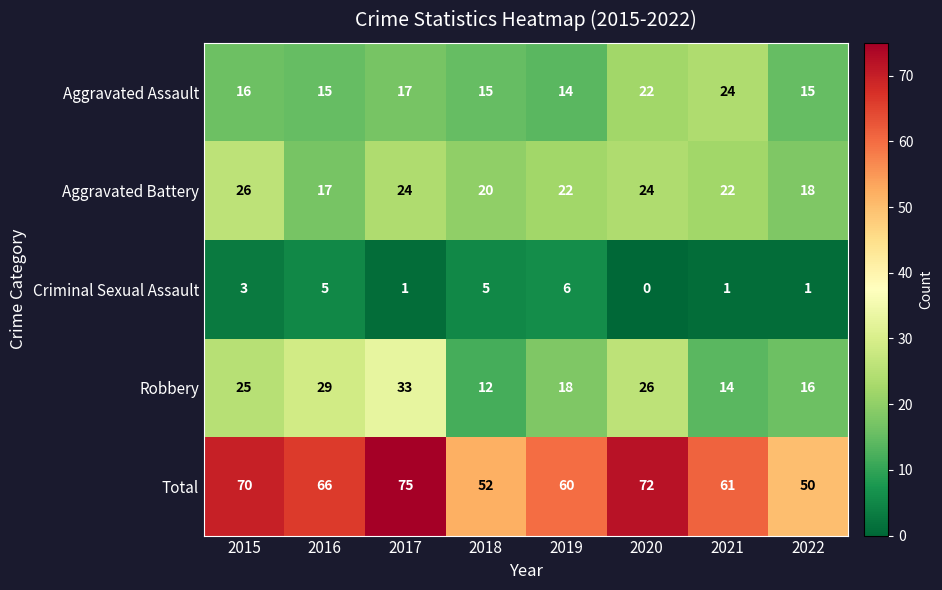

At which category is the sum across all series the highest?

2017